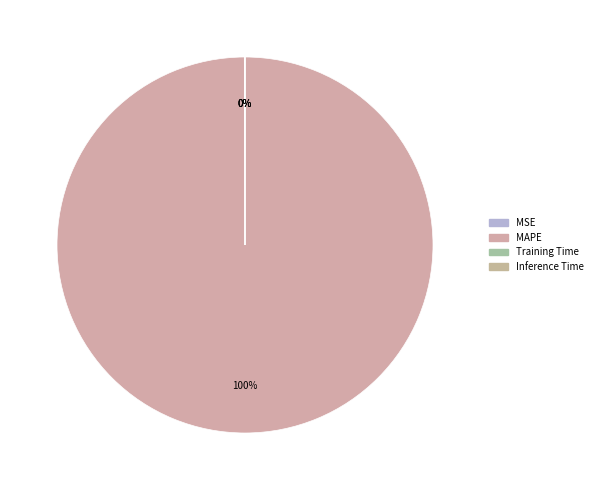

How many slices are in this pie chart?

4